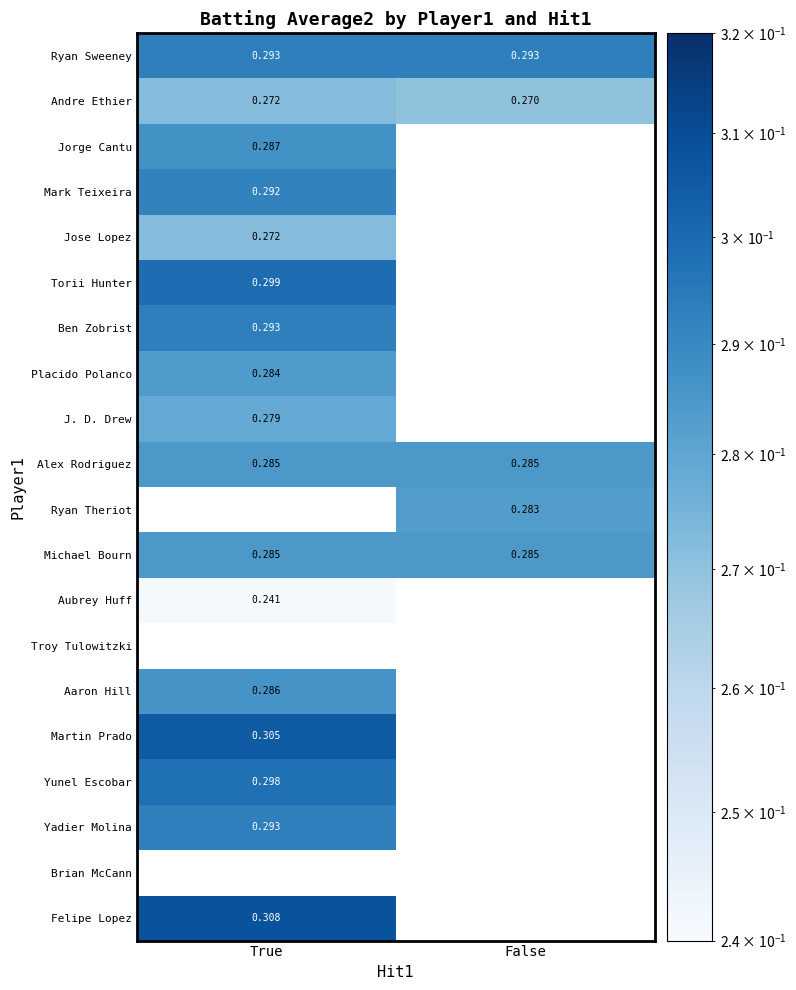

What is the maximum value shown in the chart?

0.3